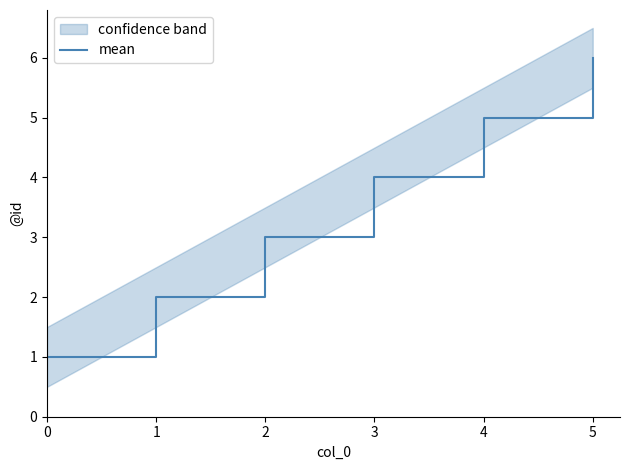

At which category does the chart reach its peak across all series?

5